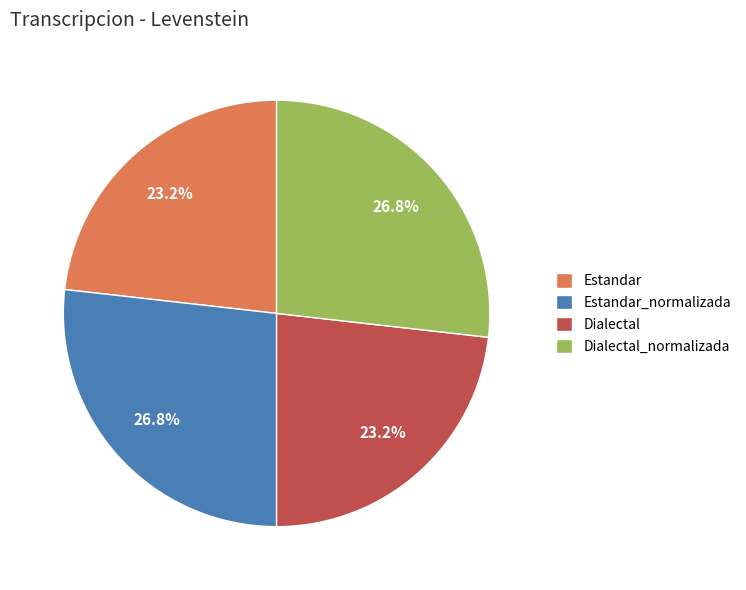

What percentage is NOT represented by Dialectal?

76.8%